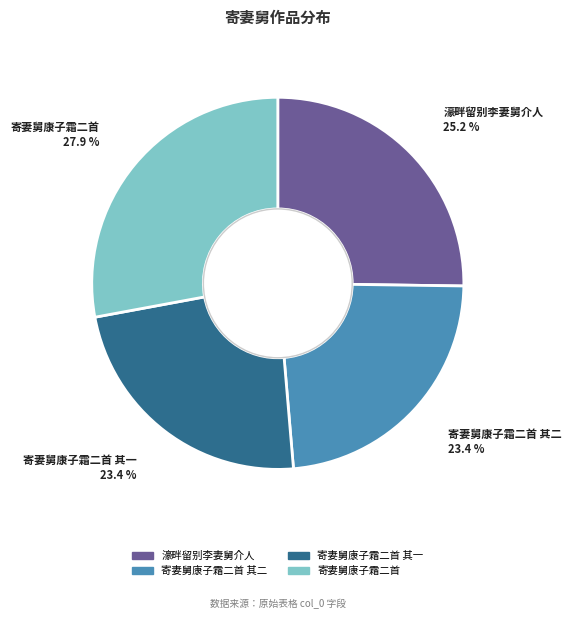

Does any single category account for the majority?

No